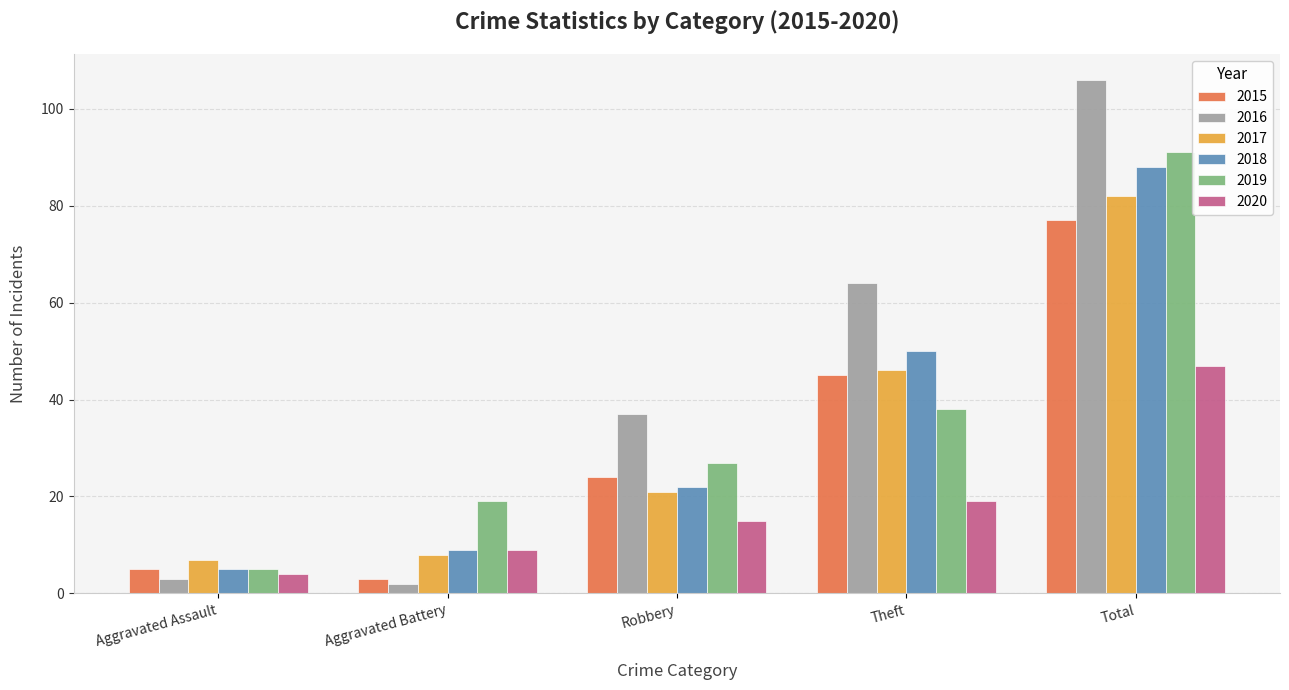

What is the sum of all 2018 values?

174